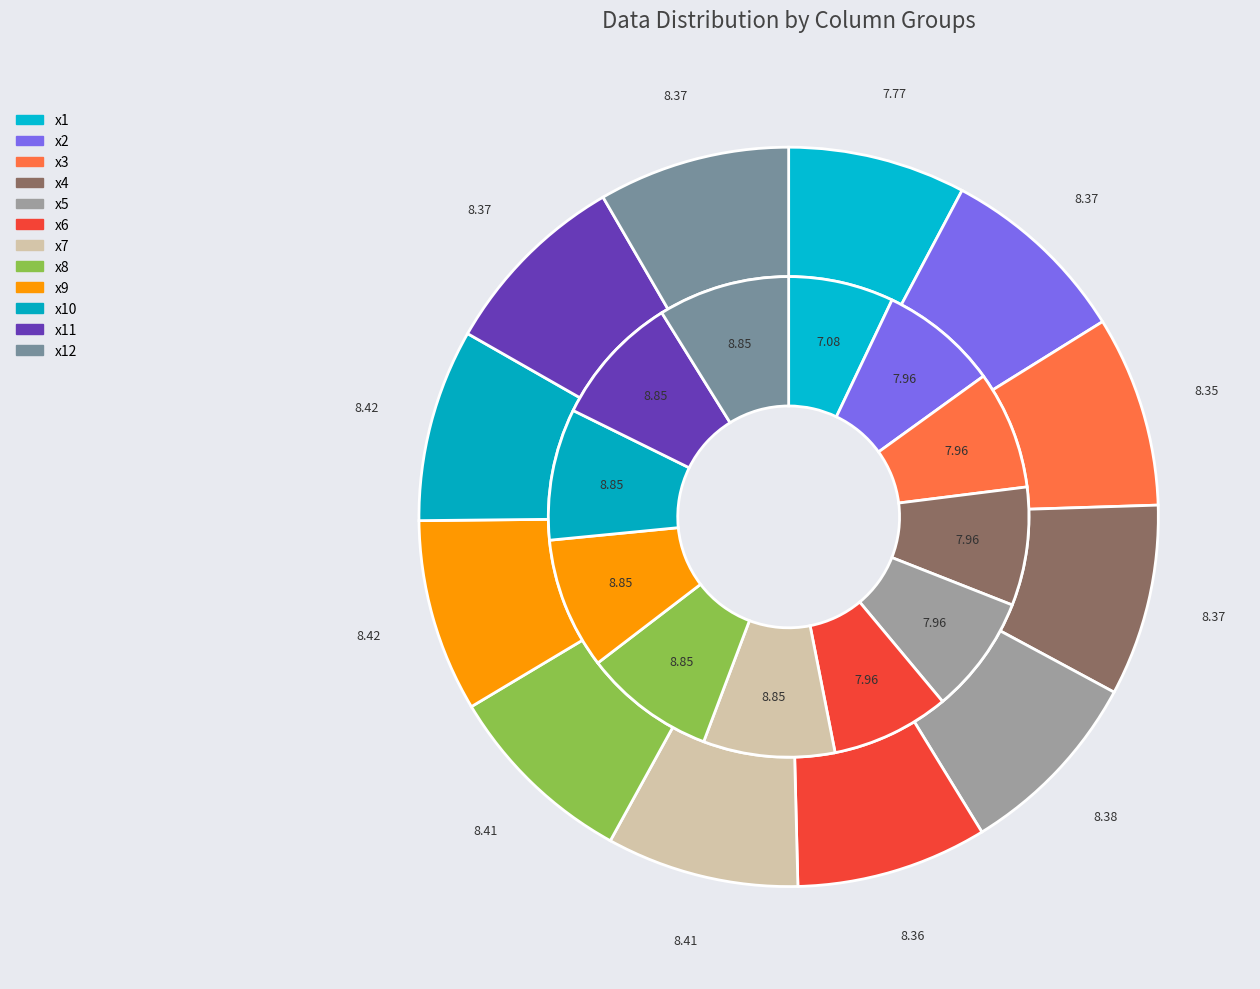

What is the ratio of the value at x9 to the value at x4?

1.0